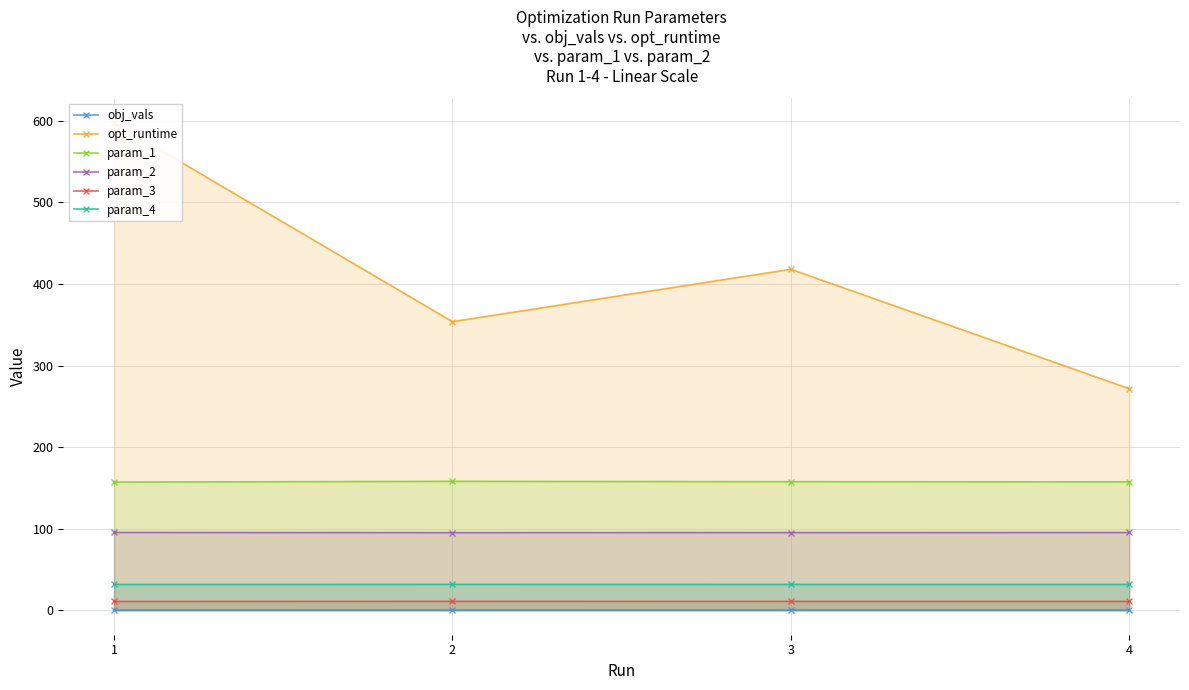

What is the value of the param_2 point at the 2nd from the left?

95.2